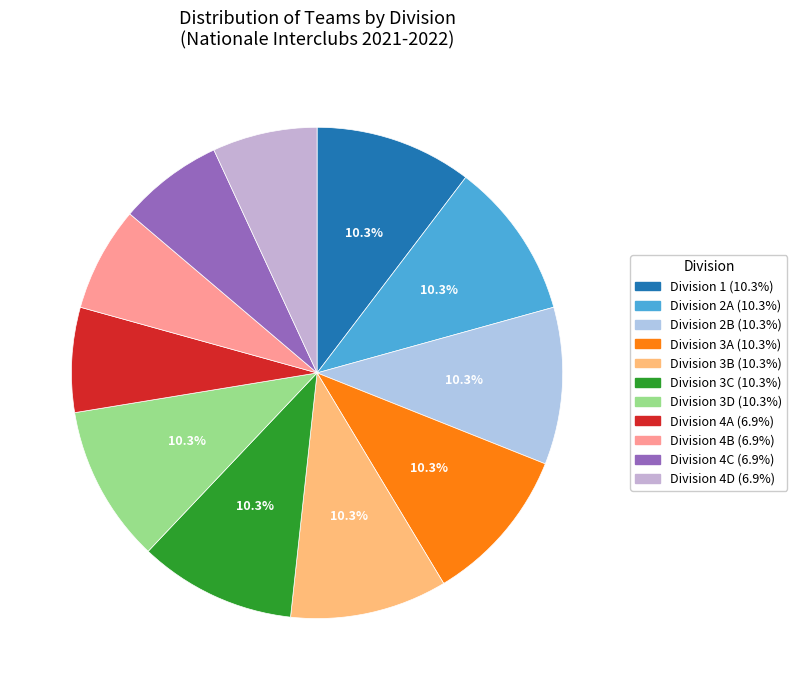

To the nearest percent, what portion does Division 3B represent?

10%